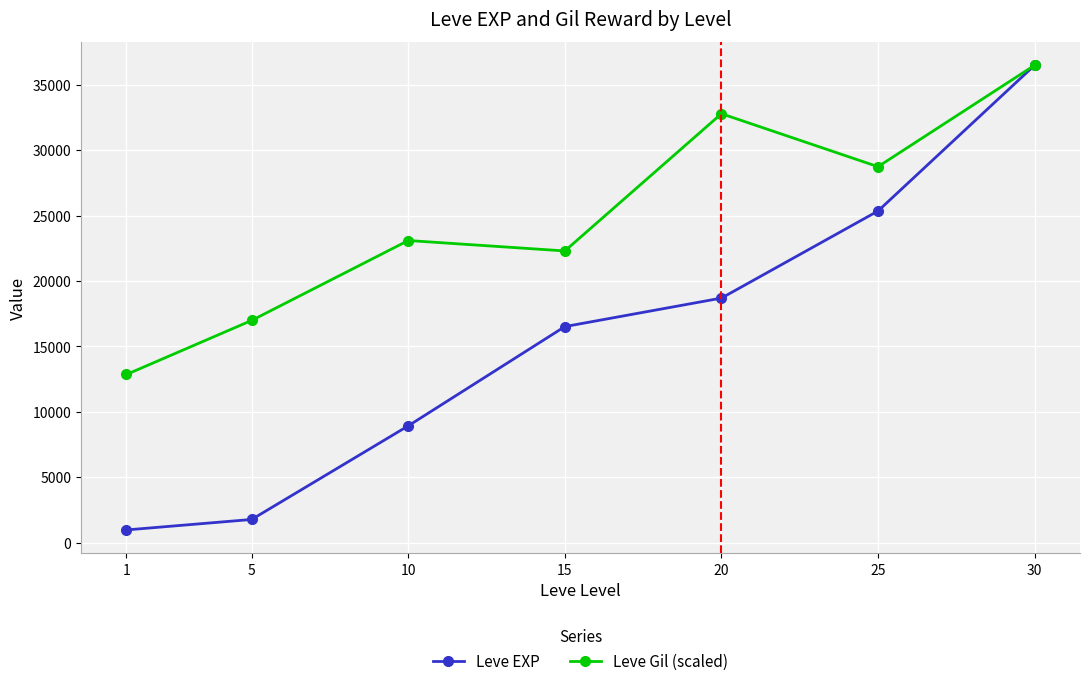

List the series in order of their overall mean, lowest first.

Leve EXP, Leve Gil (scaled)